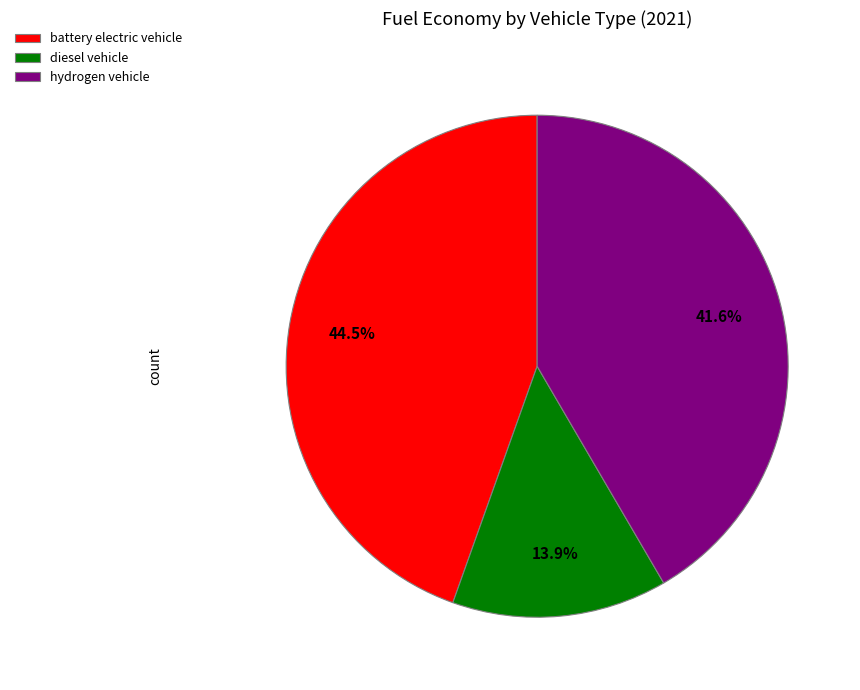

To the nearest percent, what is the average slice percentage?

33%